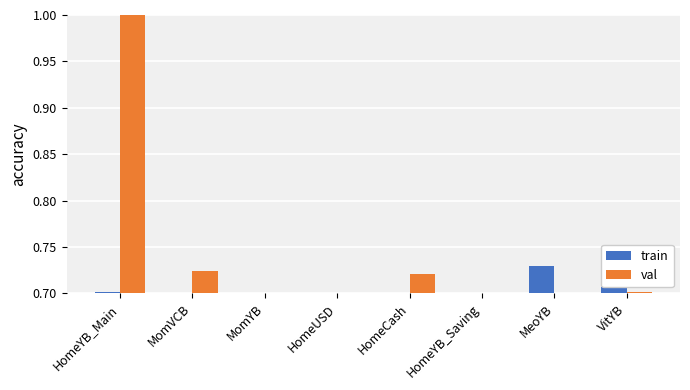

The val series shows 0.7 at HomeYB_Main. True or false?

False